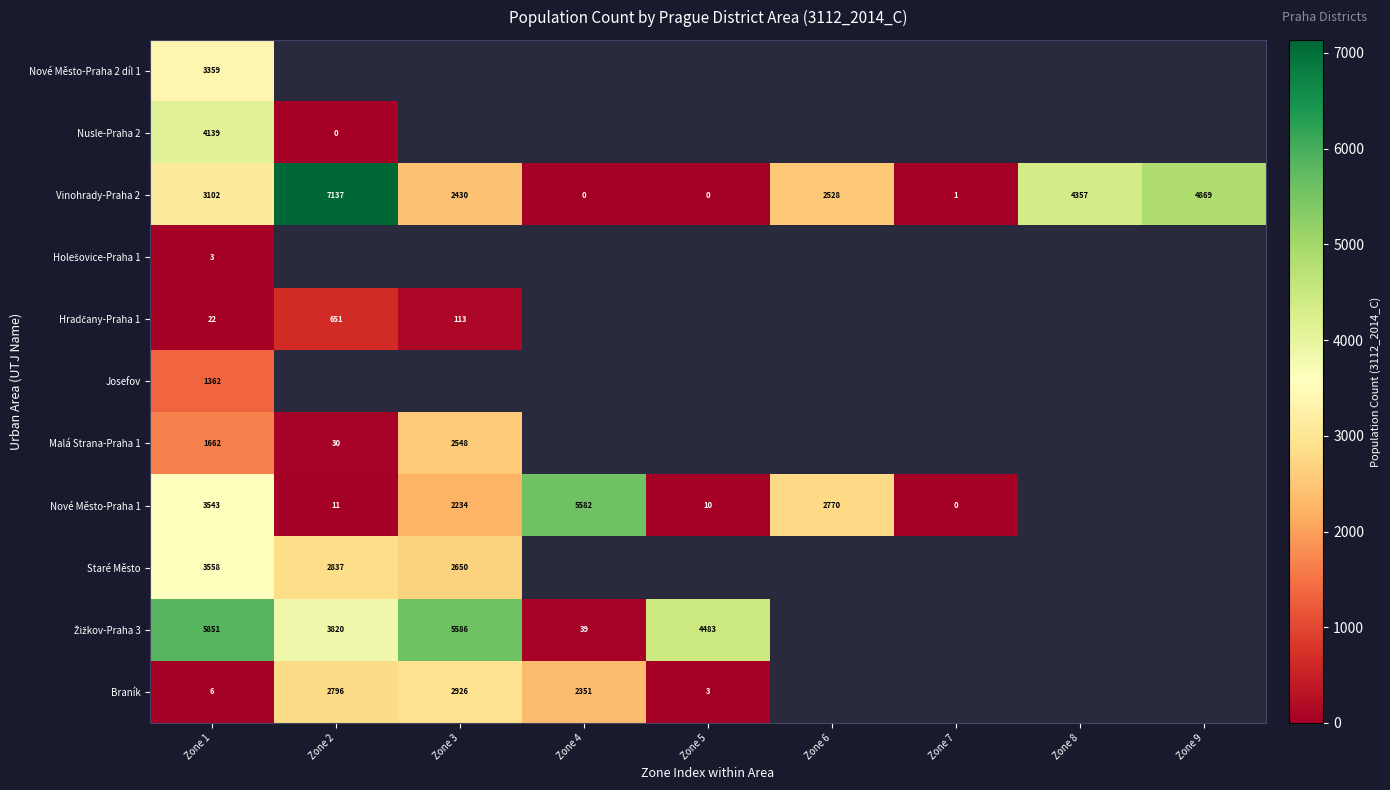

The value of Vinohrady-Praha 2 at Zone 8 is 4357. True or false?

True